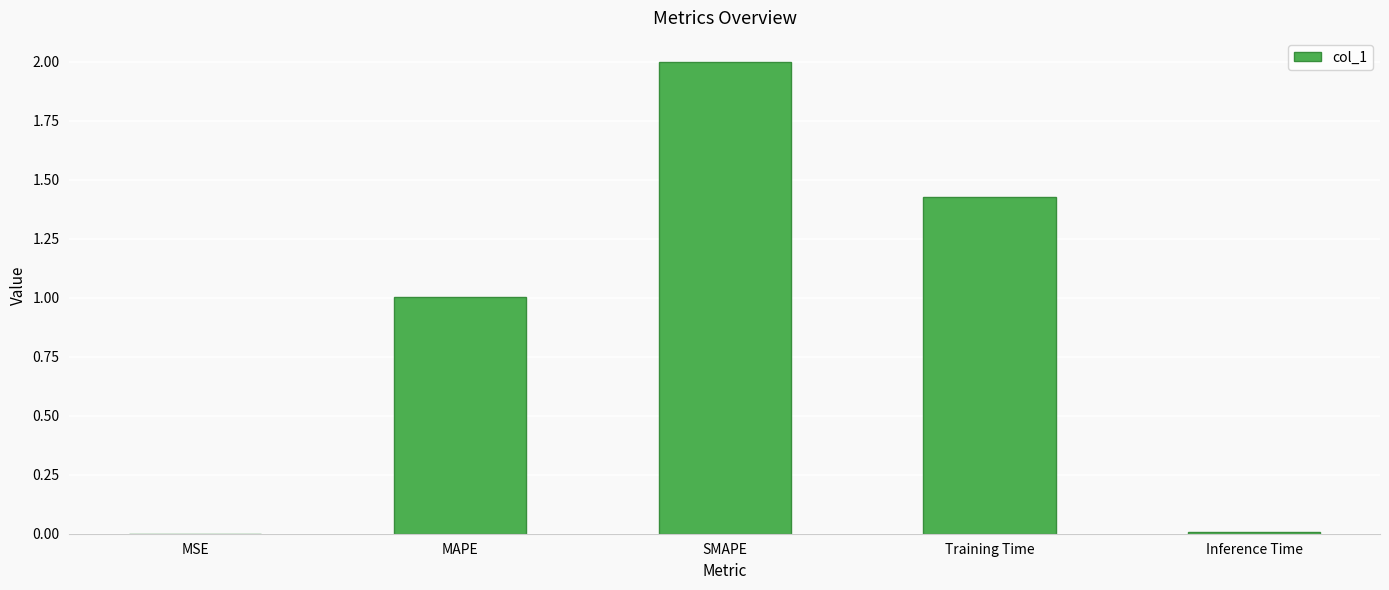

Between SMAPE and Inference Time, which is larger?

SMAPE